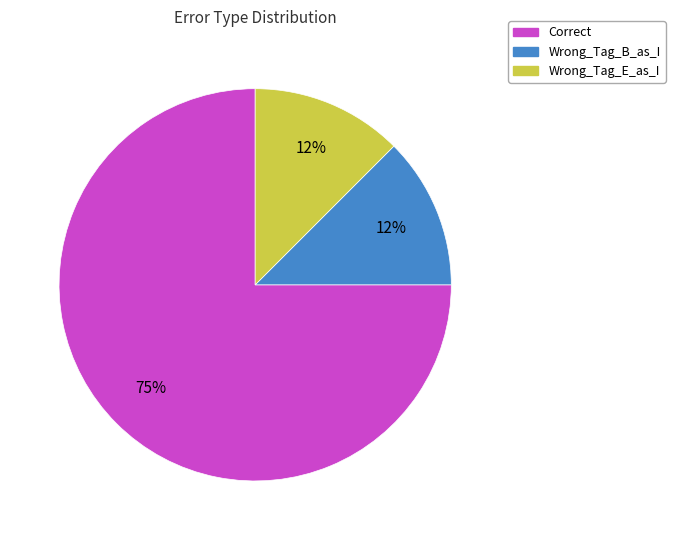

To the nearest percent, what is the average slice percentage?

33%